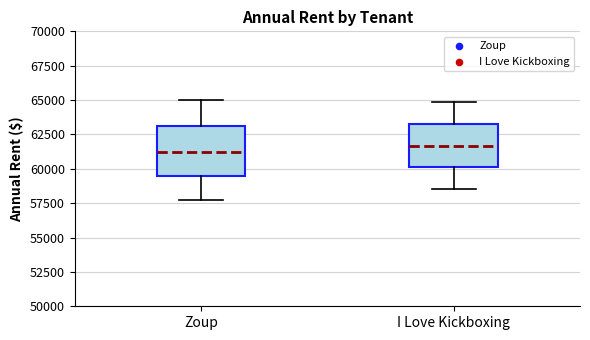

Reading left to right, read every box against the y-axis: the position of its median line, the range the box covers, and the ends of its whiskers. The values are not printed on the chart, so give them approximately, as read against the axis.

Zoup: median 61000, box 59500 to 63000, whiskers 57500 to 65000
I Love Kickboxing: median 61500, box 60000 to 63500, whiskers 58500 to 65000